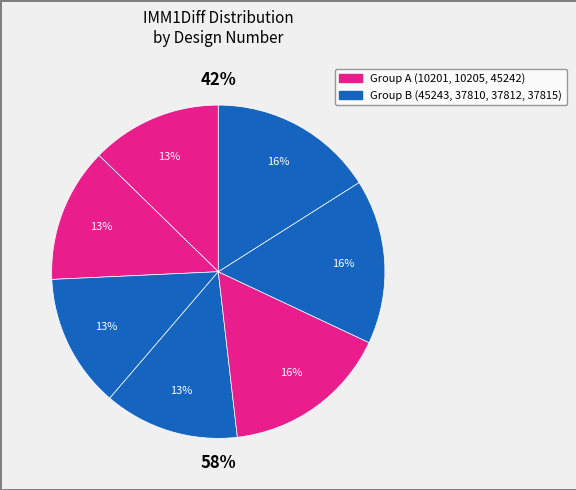

Is there any slice that represents more than half of the pie?

No